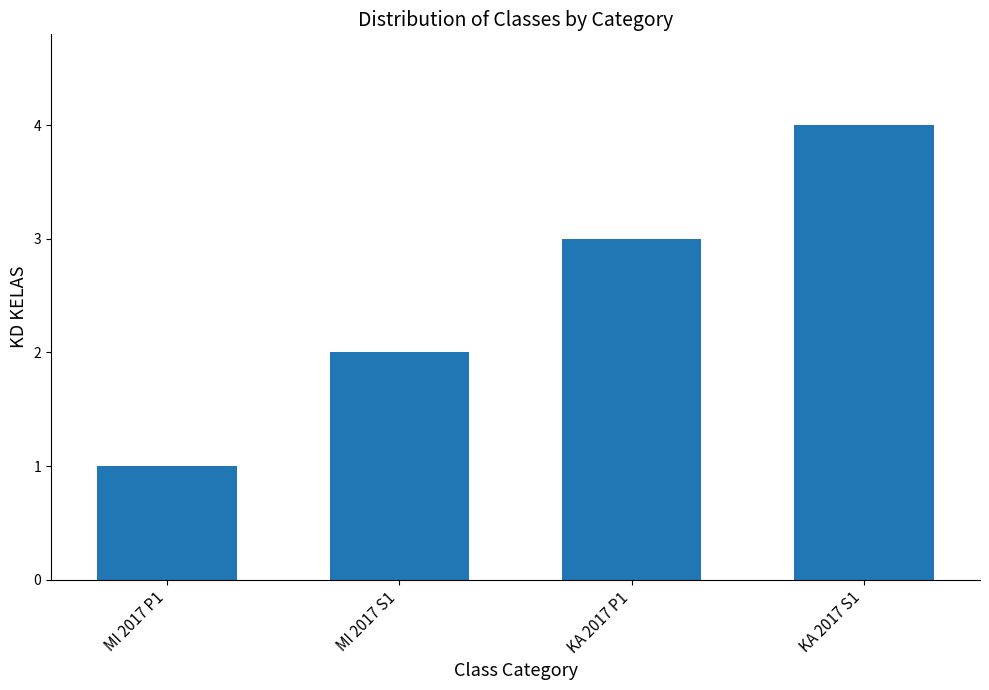

What is the approximate value at KA 2017 P1?

3